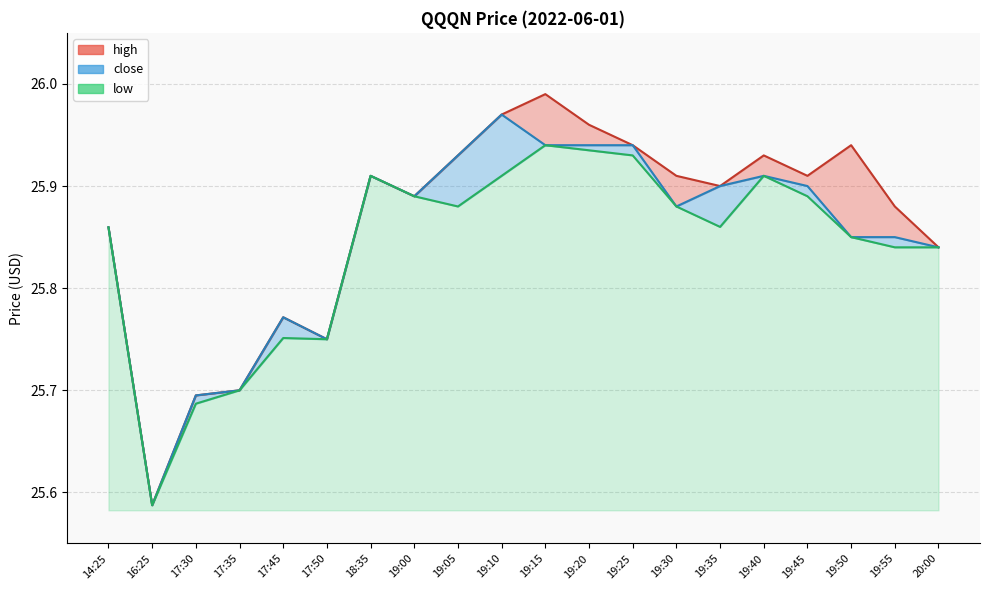

In high, how many points are lower than both neighbors (excluding endpoints)?

5